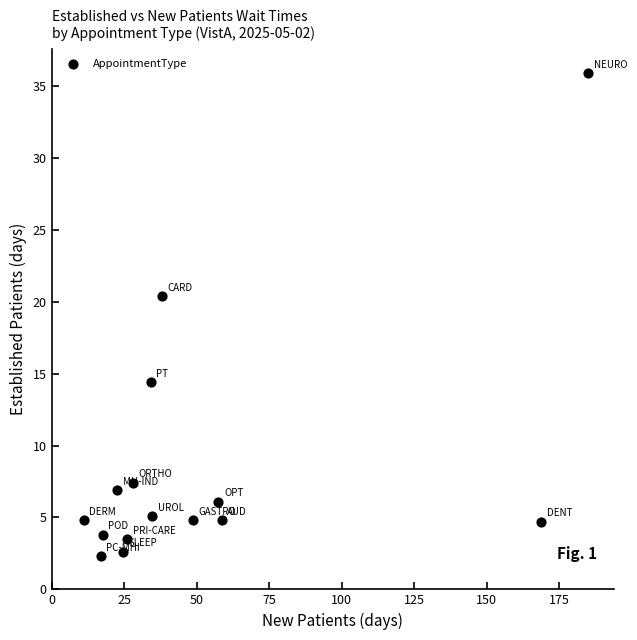

What is the range of Y values (max minus min)?

33.6